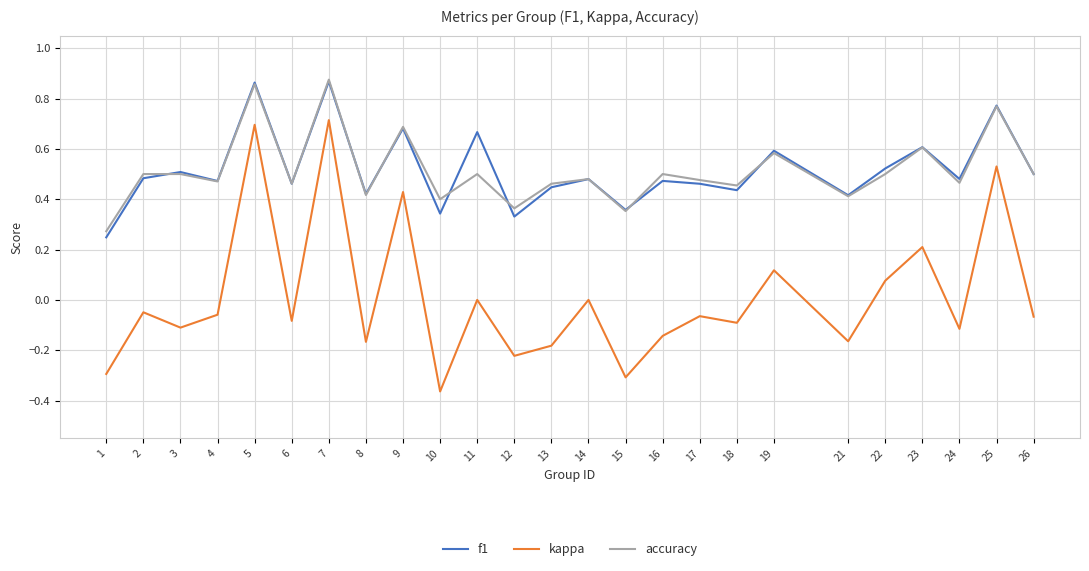

Does the chart have visible grid lines?

Yes